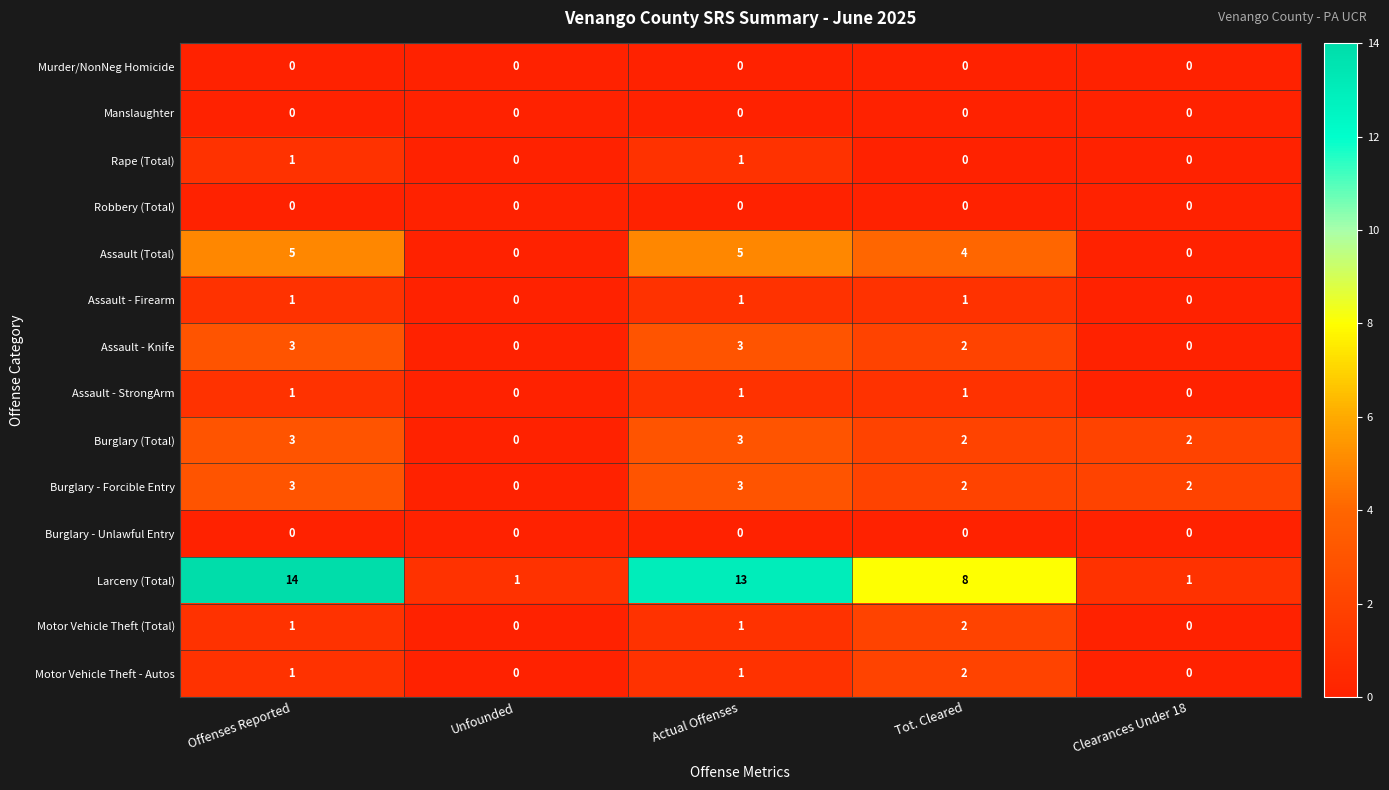

Where does the Assault (Total) series first go above 4?

Offenses Reported